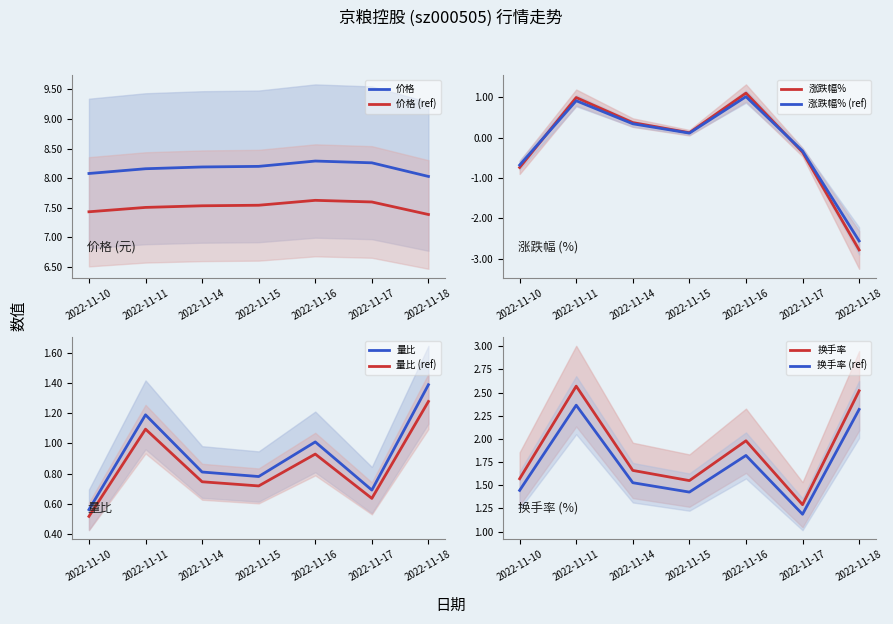

Does the chart display data point markers on the line(s)?

No